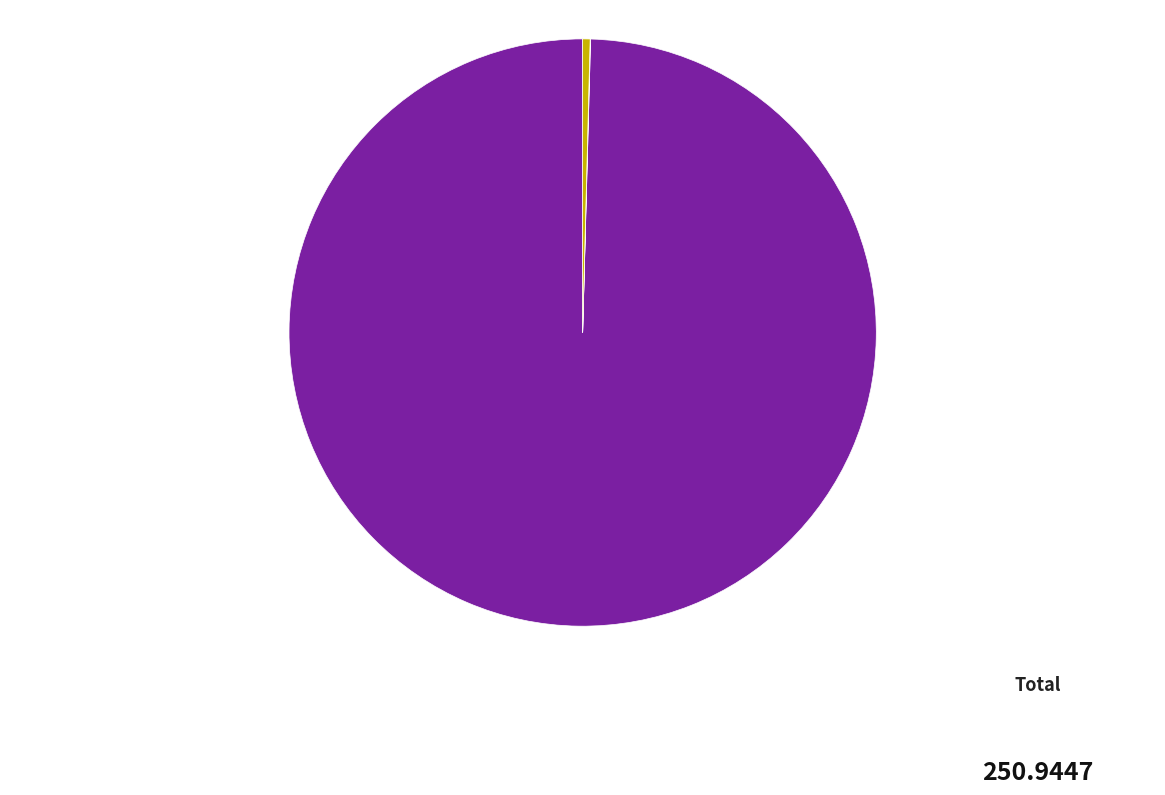

Which slice is the largest?

MAPE